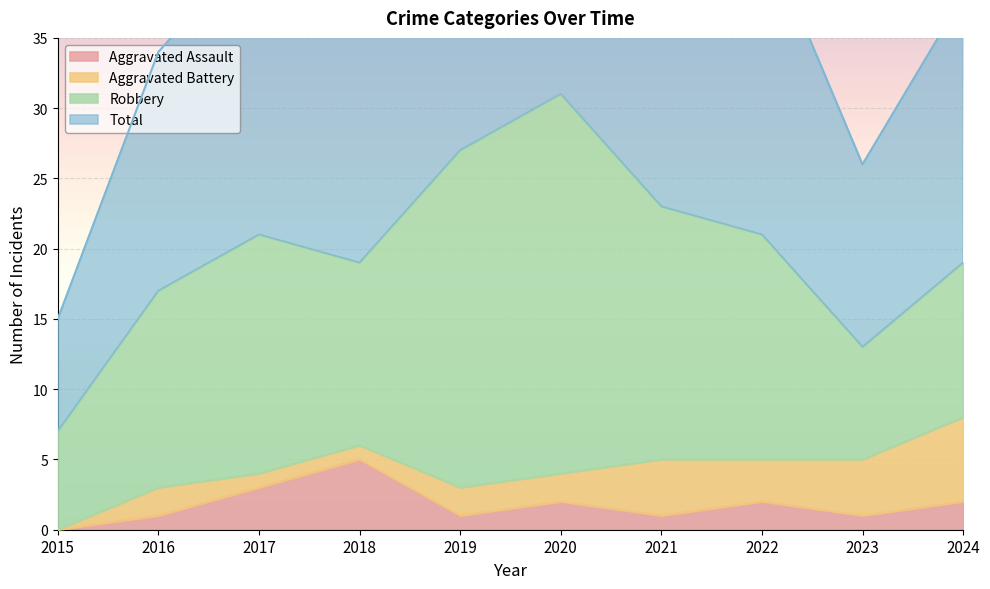

Which label corresponds to the largest value in the chart?

2020